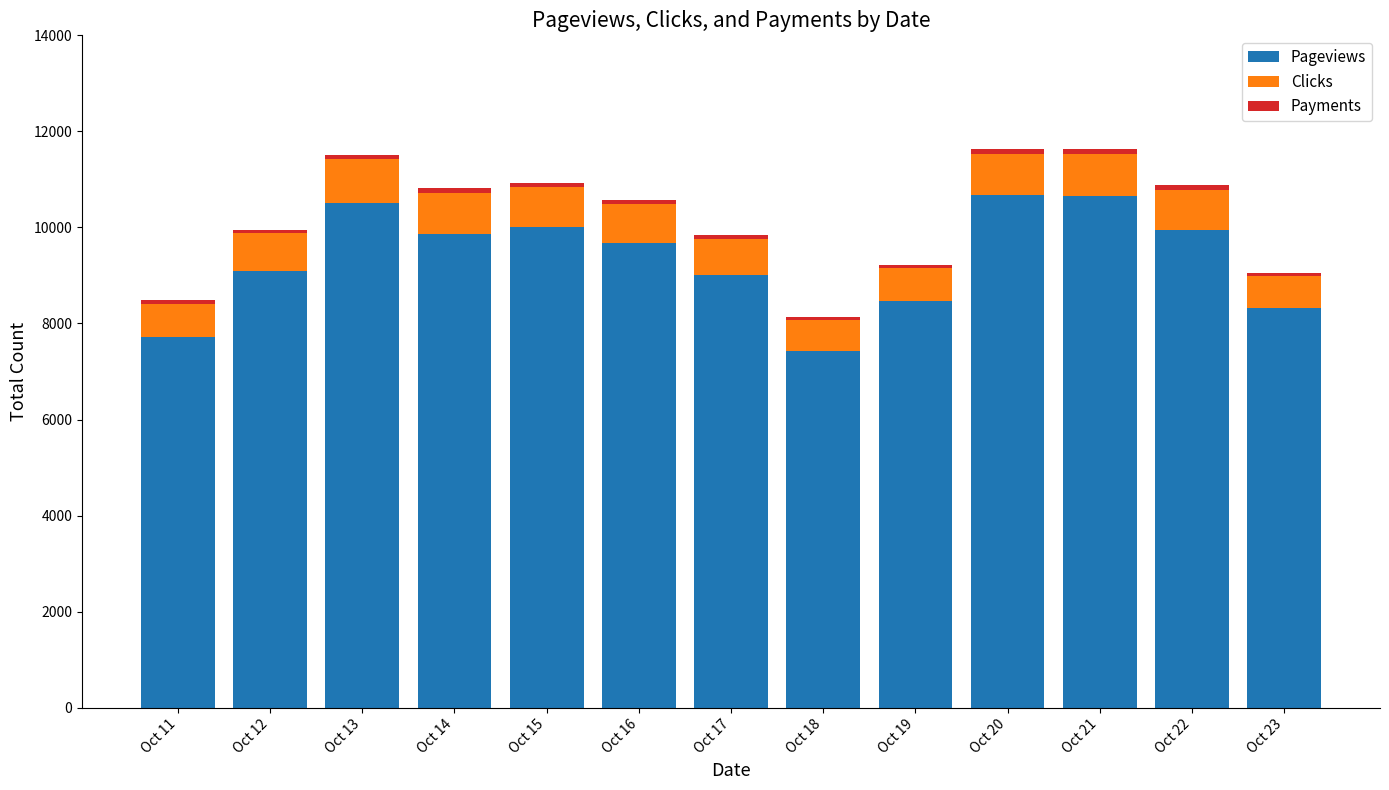

How many series are shown in this chart?

3